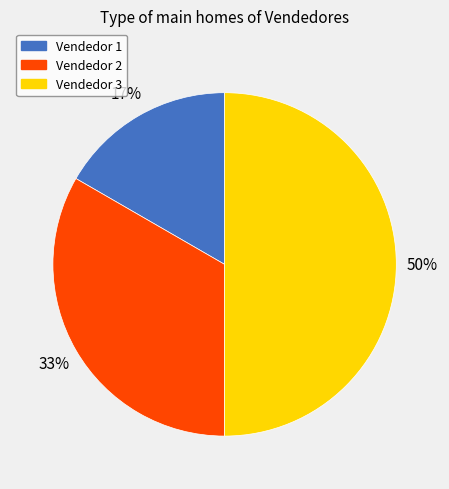

Combined, do Vendedor 2 and Vendedor 3 account for over 50%?

Yes